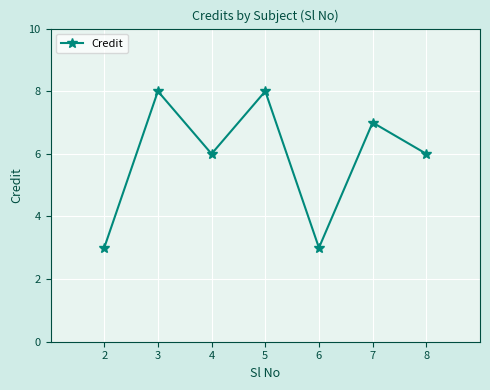

What is the value of the 1st point from the left?

3